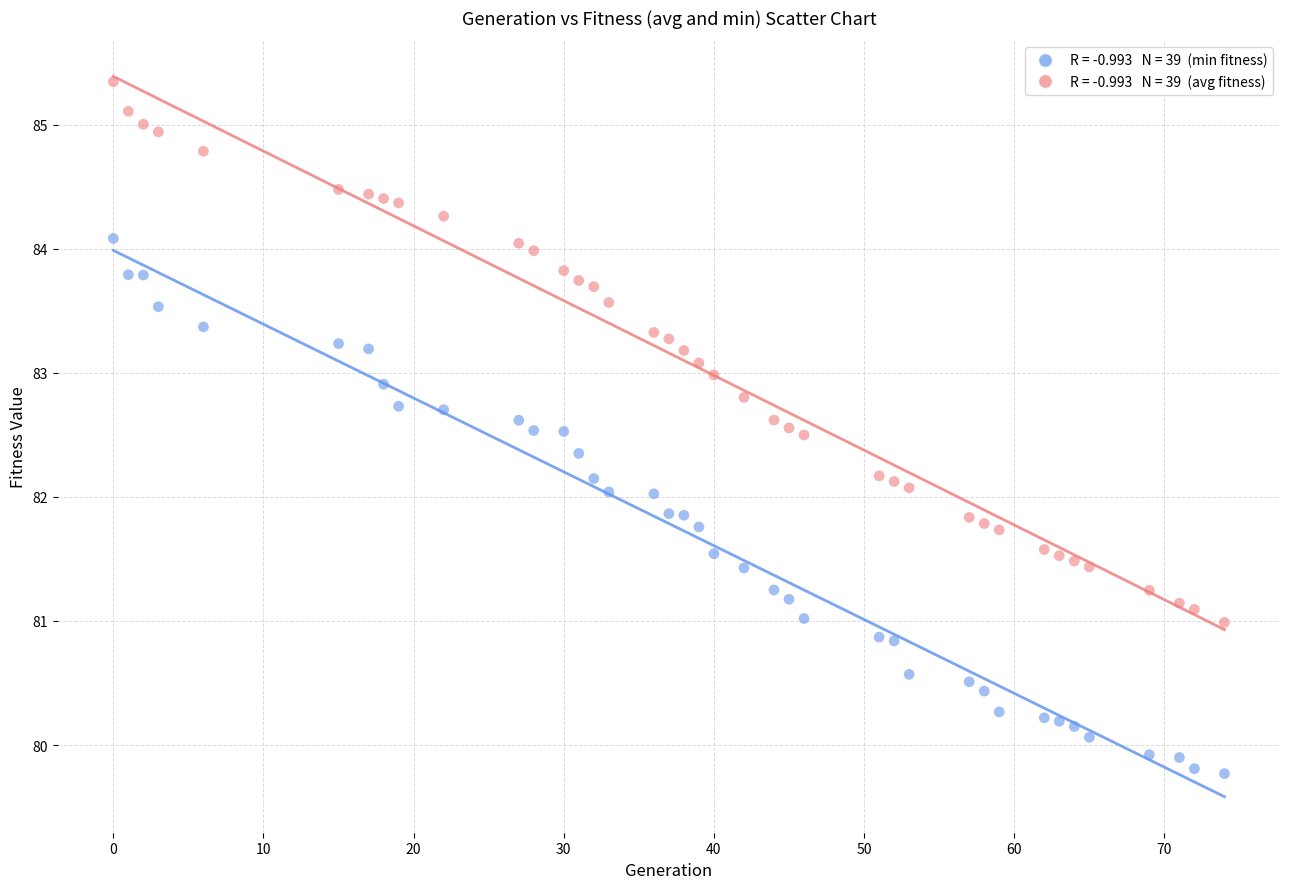

Across all data points, what is the range of X values (max minus min)?

74.0